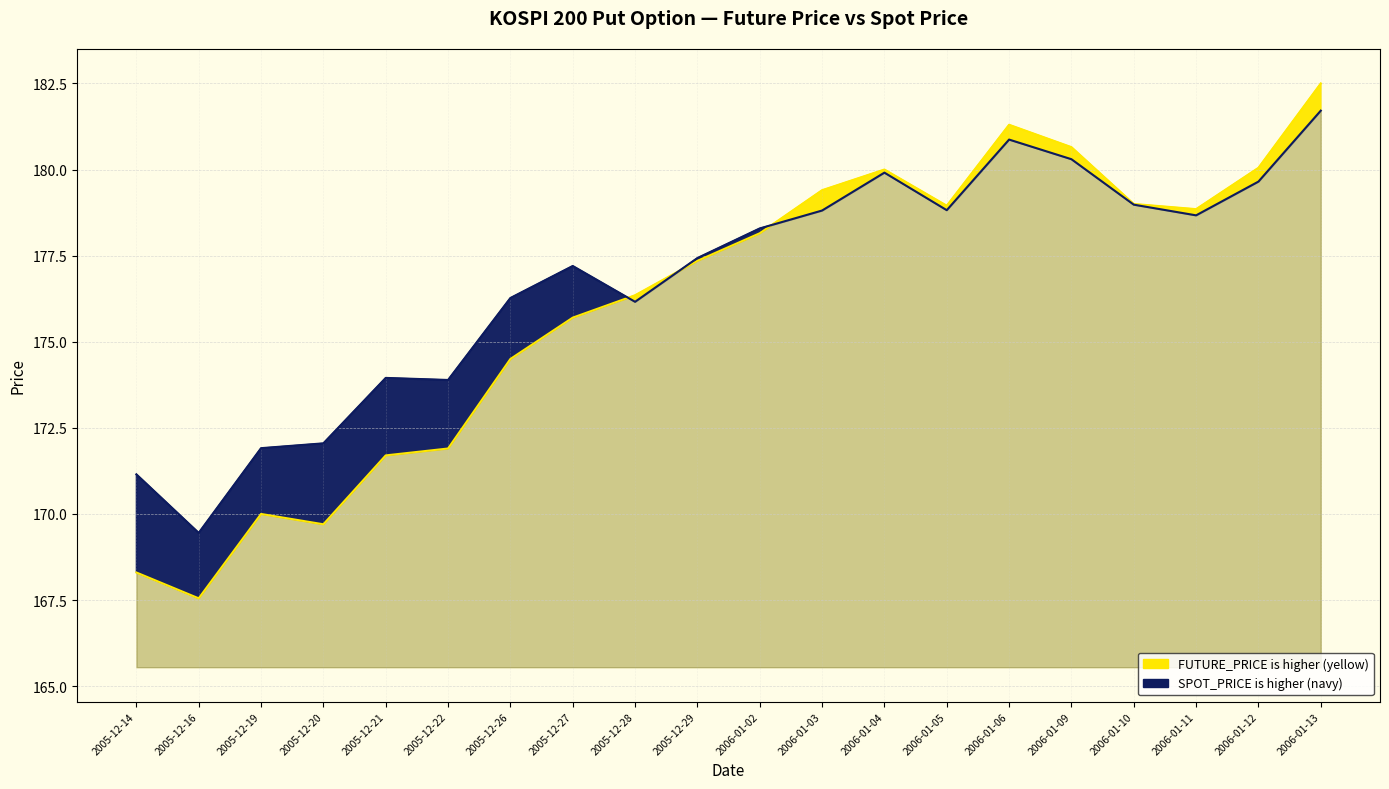

Where does the SPOT_PRICE series first go above 178?

2006-01-02